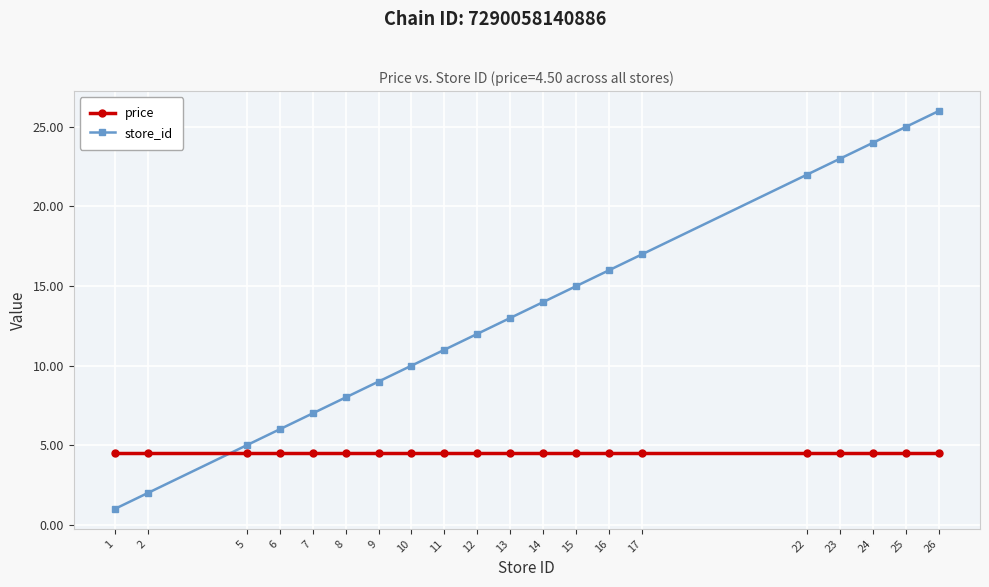

Which series changed the most between 14 and 23?

store_id